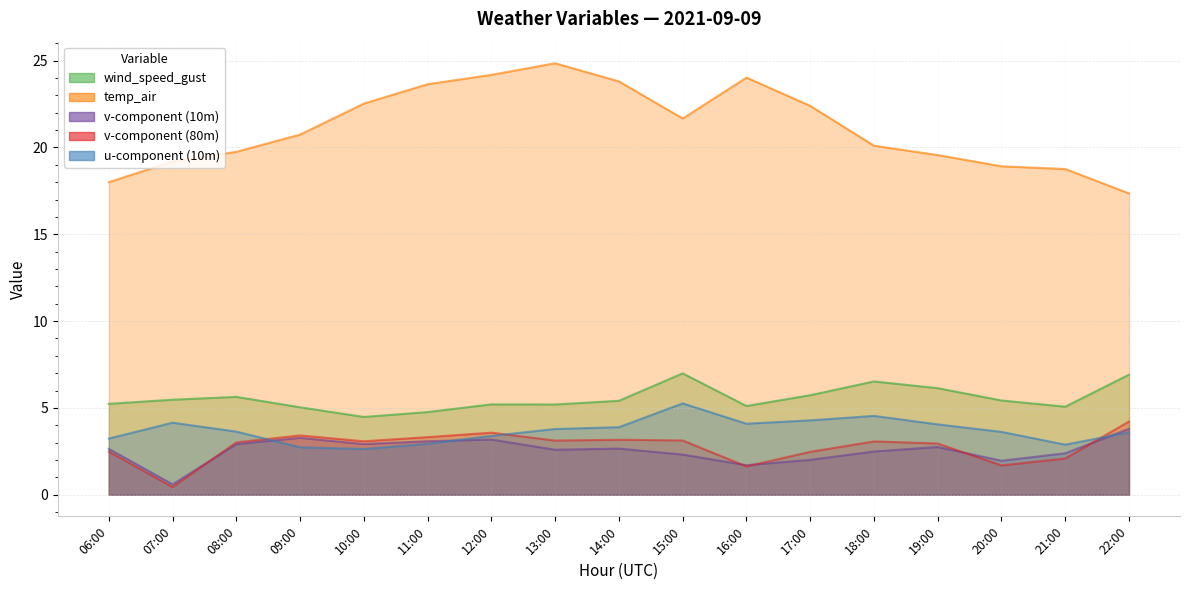

Where is the first local maximum for v-component (80m)?

09:00